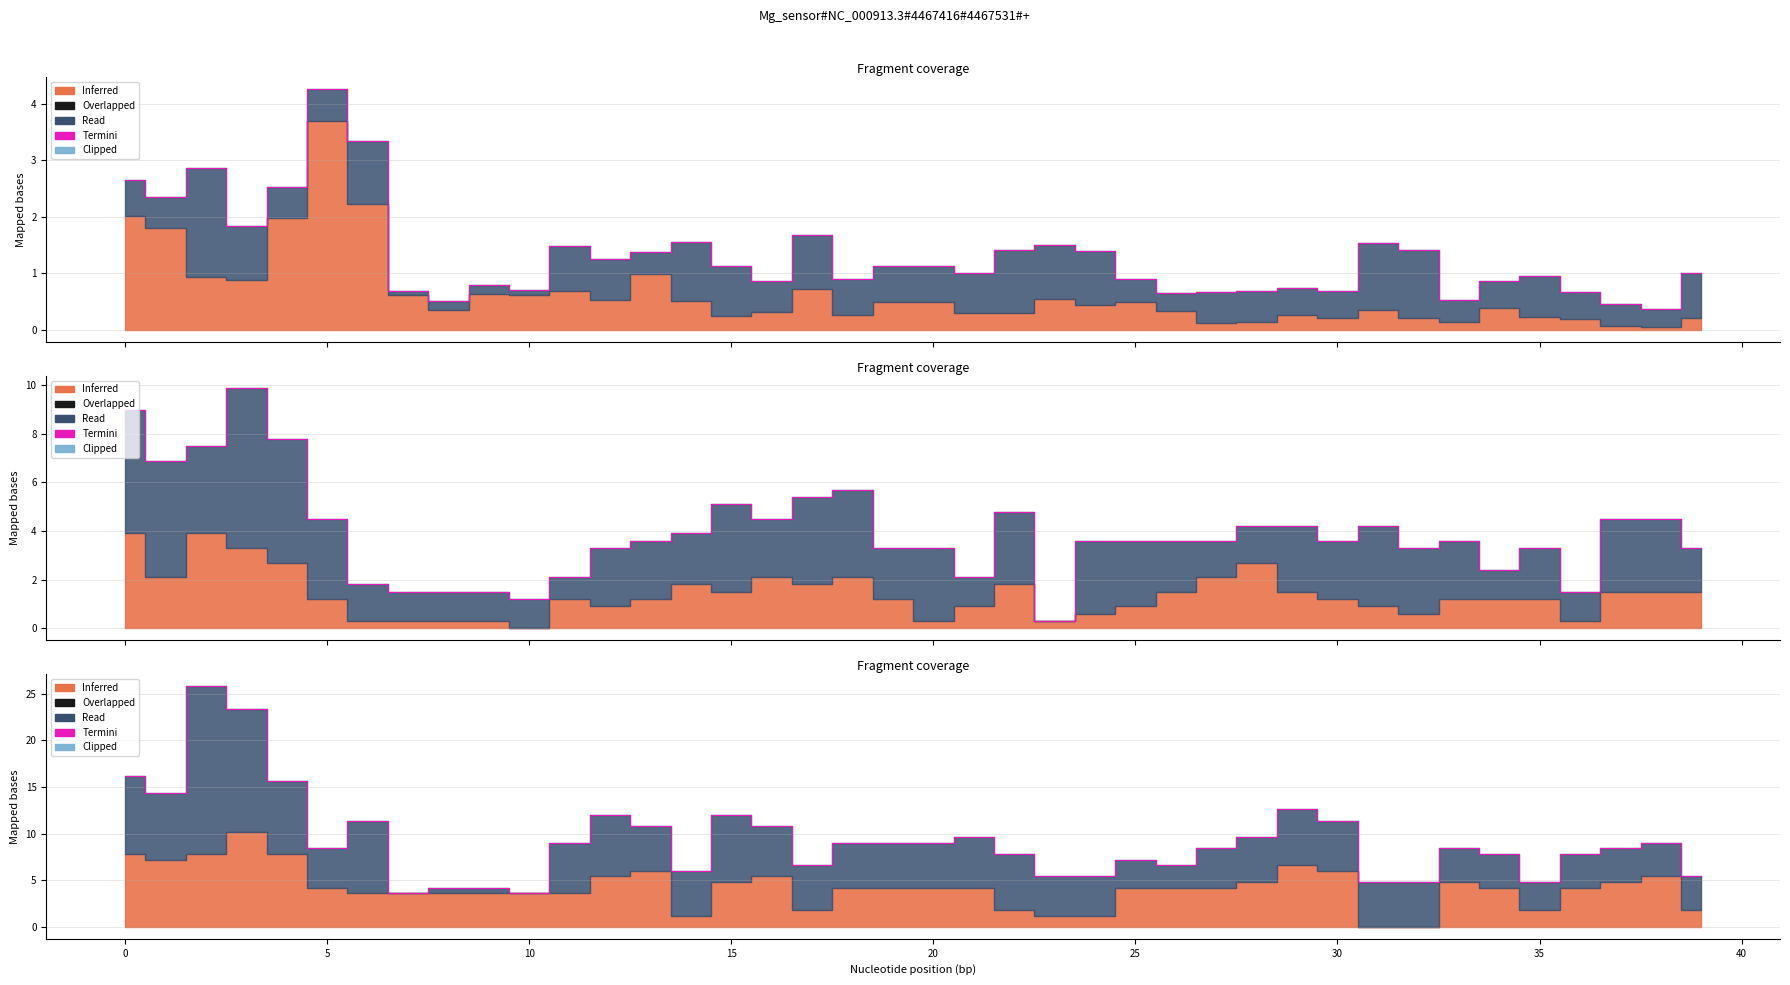

Approximately how many times larger is the value at 21 compared to 5?

0.4